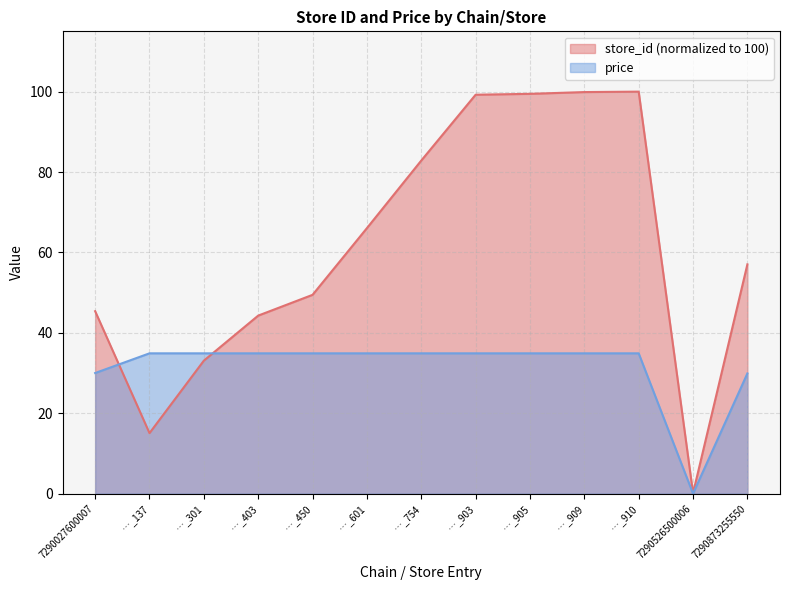

After their last crossing, which series has the higher values: price or store_id?

store_id